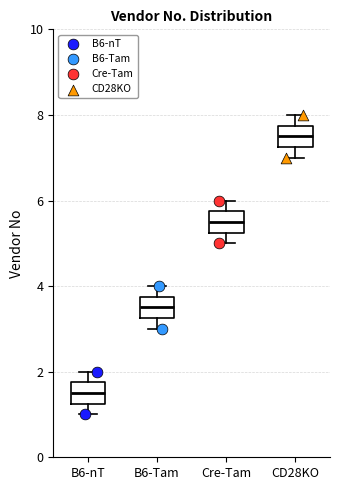

Reading left to right, transcribe this box plot: for each box, give where its median line is, the range the box spans, and where its two whiskers end, as read against the y-axis. The values are not printed on the chart, so give them approximately, as read against the axis.

B6-nT: median 1.6, box 1.2 to 1.8, whiskers 1.0 to 2.0
B6-Tam: median 3.6, box 3.2 to 3.8, whiskers 3.0 to 4.0
Cre-Tam: median 5.6, box 5.2 to 5.8, whiskers 5.0 to 6.0
CD28KO: median 7.6, box 7.2 to 7.8, whiskers 7.0 to 8.0